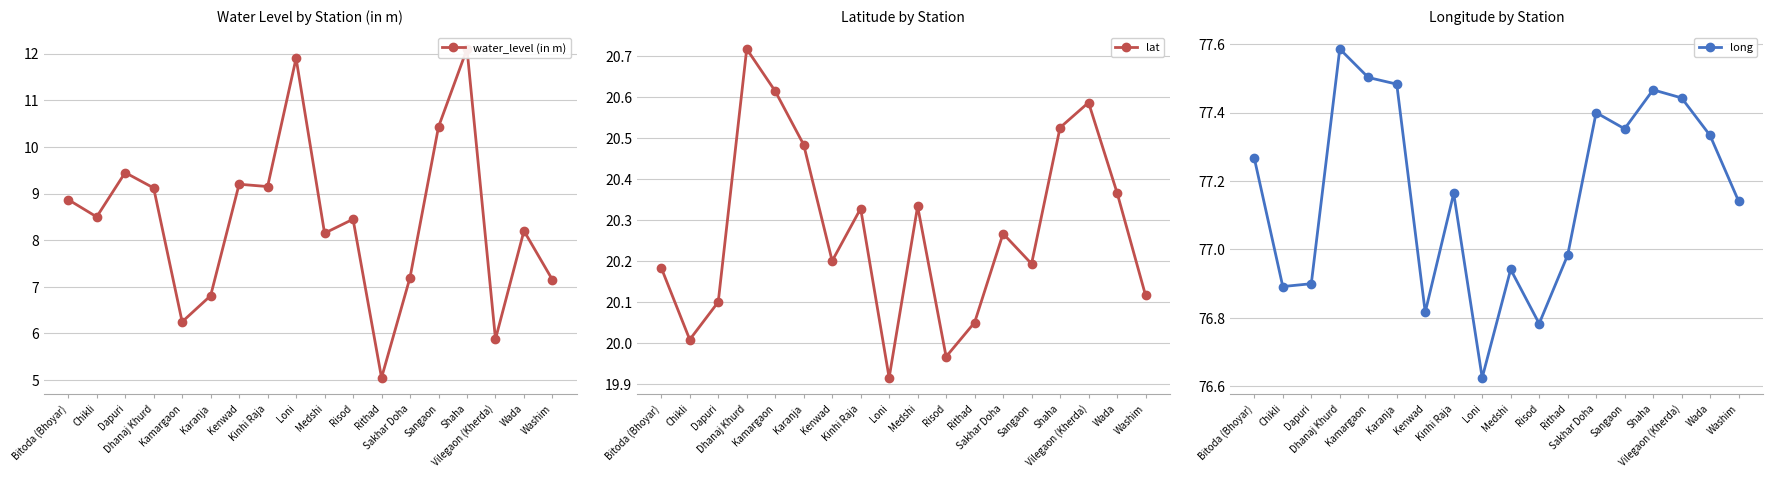

What is the value of the water_level (in m) point at the 18th from the left?

7.2